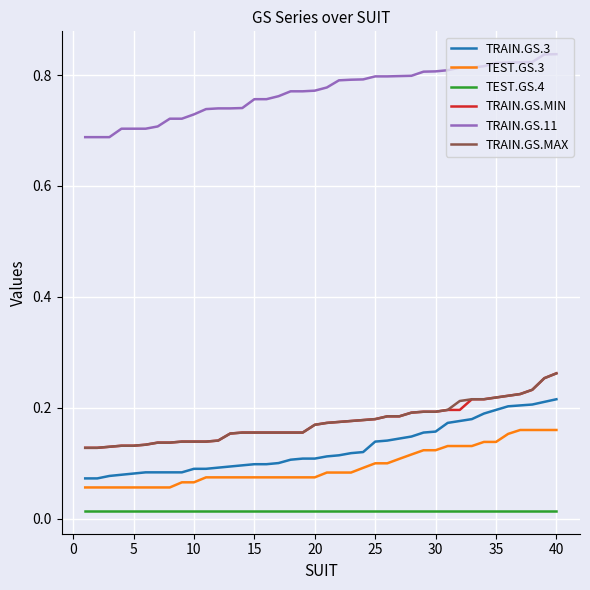

True or false: TRAIN.GS.11 and TRAIN.GS.MAX intersect in this chart.

False